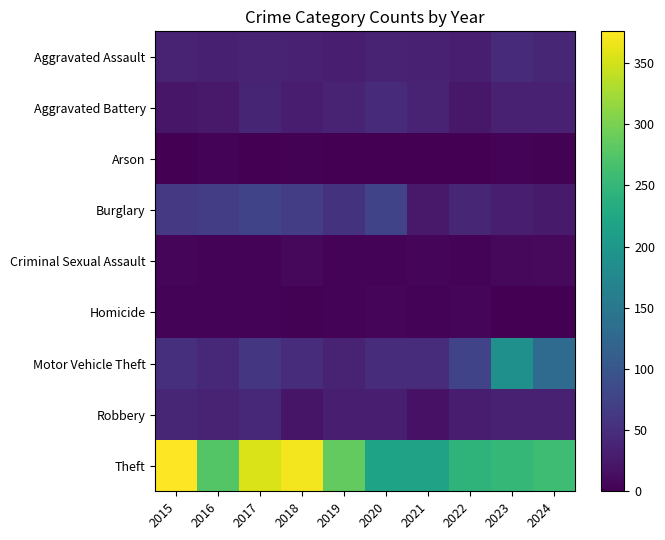

Reading left to right, transcribe all the data shown in this chart.

Aggravated Assault: 2015=38	2016=33	2017=36	2018=34	2019=32	2020=37	2021=35	2022=31	2023=45	2024=40
Aggravated Battery: 2015=23	2016=26	2017=39	2018=28	2019=36	2020=45	2021=36	2022=24	2023=34	2024=35
Arson: 2015=0	2016=3	2017=1	2018=2	2019=0	2020=1	2021=0	2022=0	2023=4	2024=2
Burglary: 2015=62	2016=69	2017=76	2018=68	2019=55	2020=76	2021=25	2022=40	2023=31	2024=27
Criminal Sexual Assault: 2015=6	2016=4	2017=4	2018=8	2019=4	2020=4	2021=5	2022=4	2023=8	2024=9
Homicide: 2015=4	2016=3	2017=3	2018=2	2019=4	2020=6	2021=3	2022=7	2023=1	2024=0
Motor Vehicle Theft: 2015=50	2016=44	2017=60	2018=47	2019=37	2020=48	2021=48	2022=75	2023=188	2024=132
Robbery: 2015=41	2016=38	2017=43	2018=21	2019=31	2020=32	2021=18	2022=28	2023=34	2024=35
Theft: 2015=376	2016=275	2017=355	2018=369	2019=285	2020=218	2021=216	2022=244	2023=250	2024=259